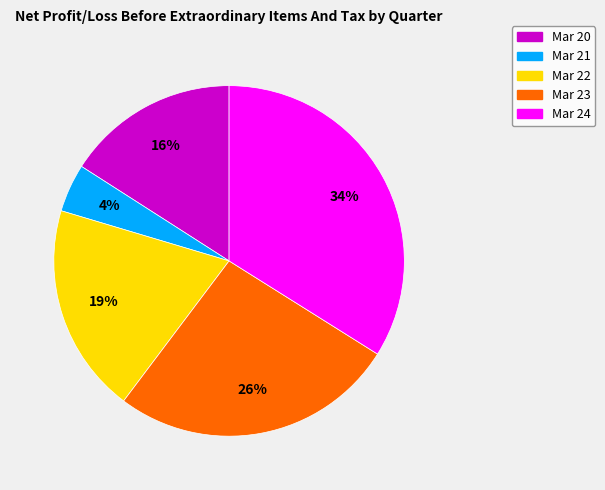

Do Mar 21 and Mar 22 together represent more than half of the pie?

No